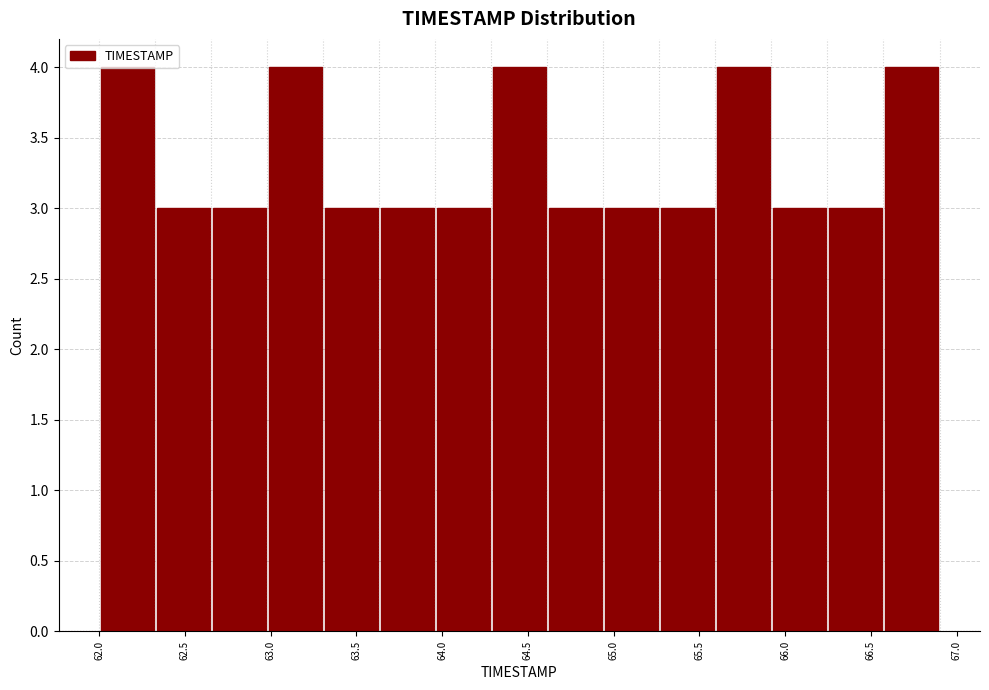

How tall is the bar that spans 65.25 to 65.60 on the x-axis? Neither the bar edges nor the heights are printed on the chart, so give them approximately, as read against the axes.

3